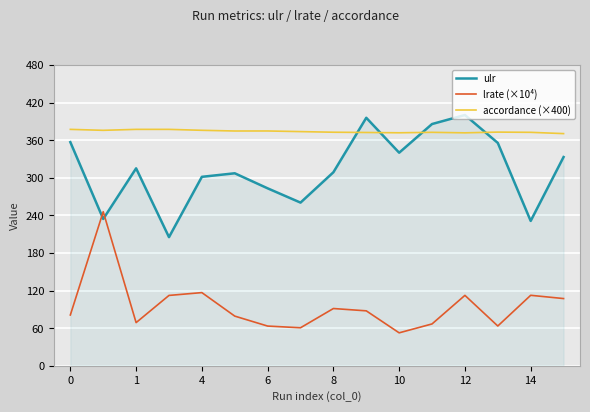

What is the greatest value displayed?

400.2